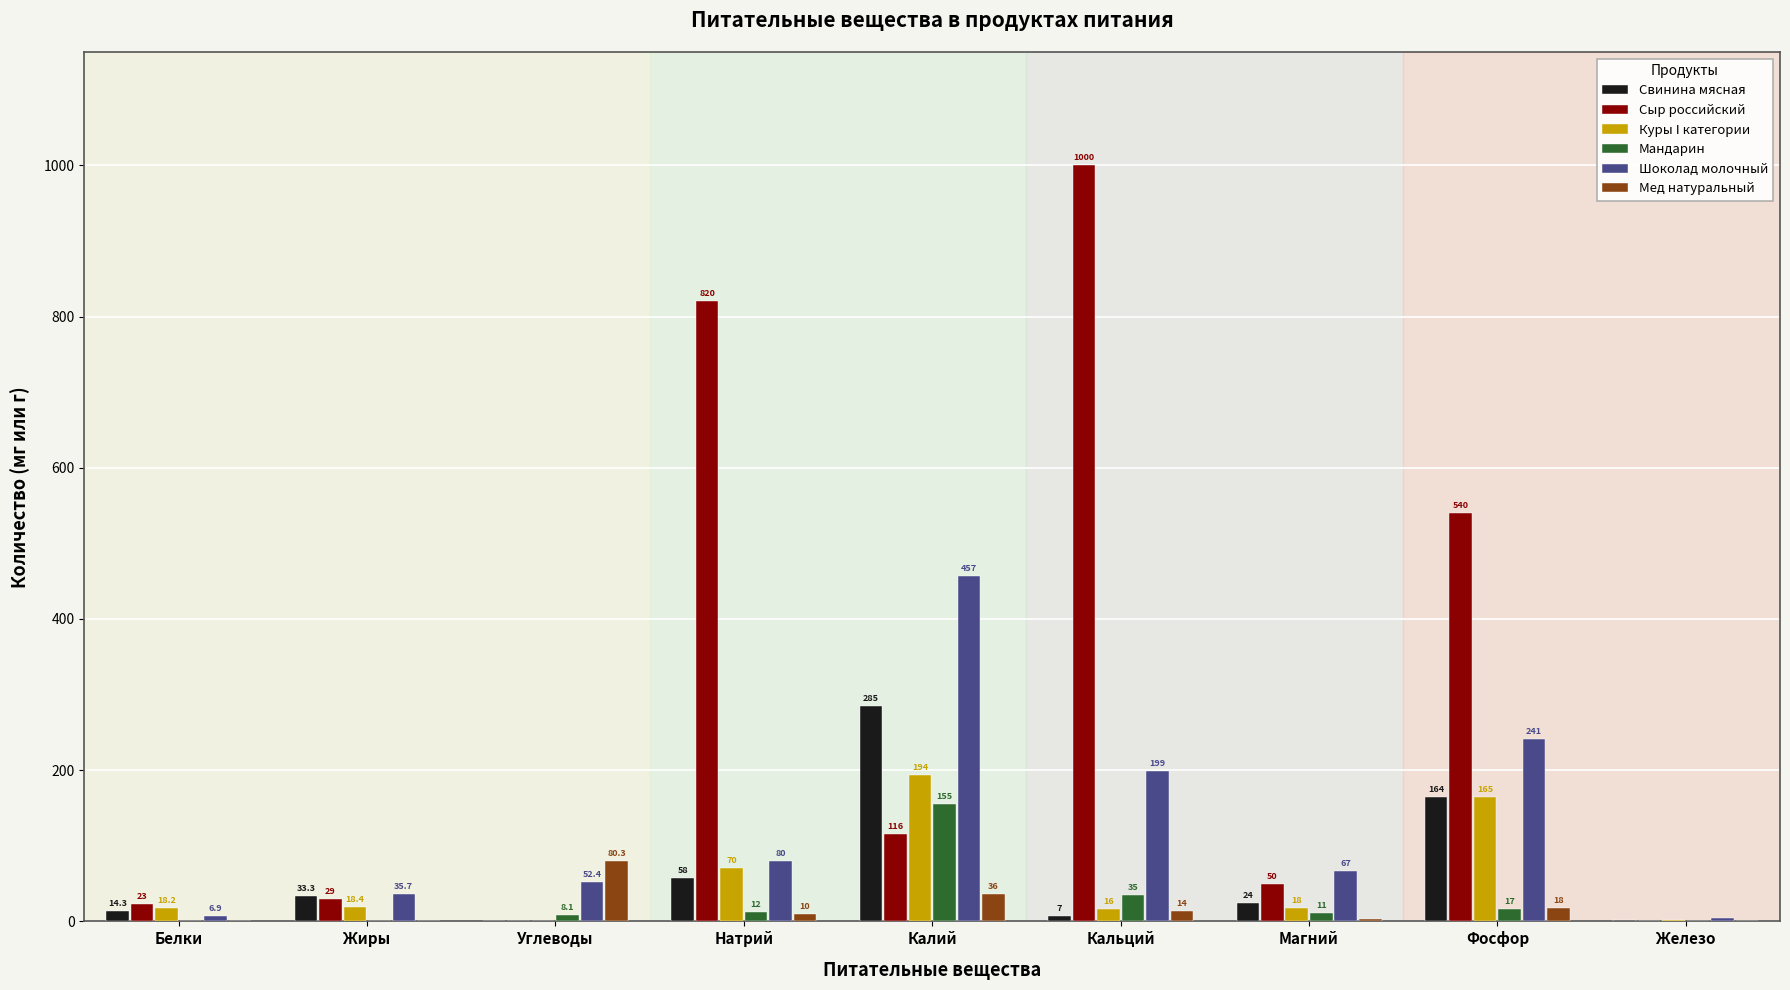

What is the average value of the Сыр российский series?

286.6